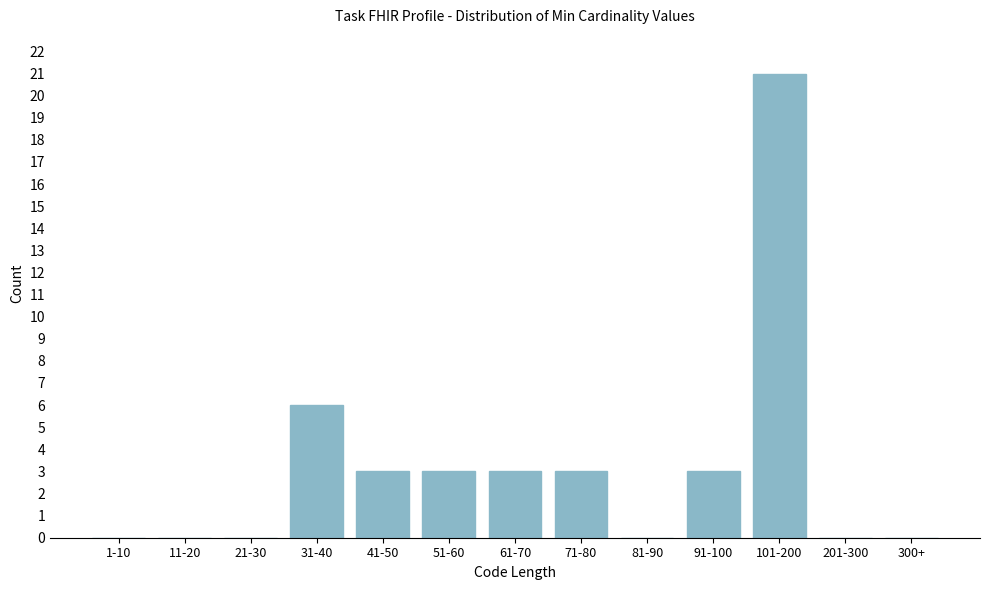

Reading right to left, extract all data points from this chart.

300+=0	201-300=0	101-200=21	91-100=3	81-90=0	71-80=3	61-70=3	51-60=3	41-50=3	31-40=6	21-30=0	11-20=0	1-10=0